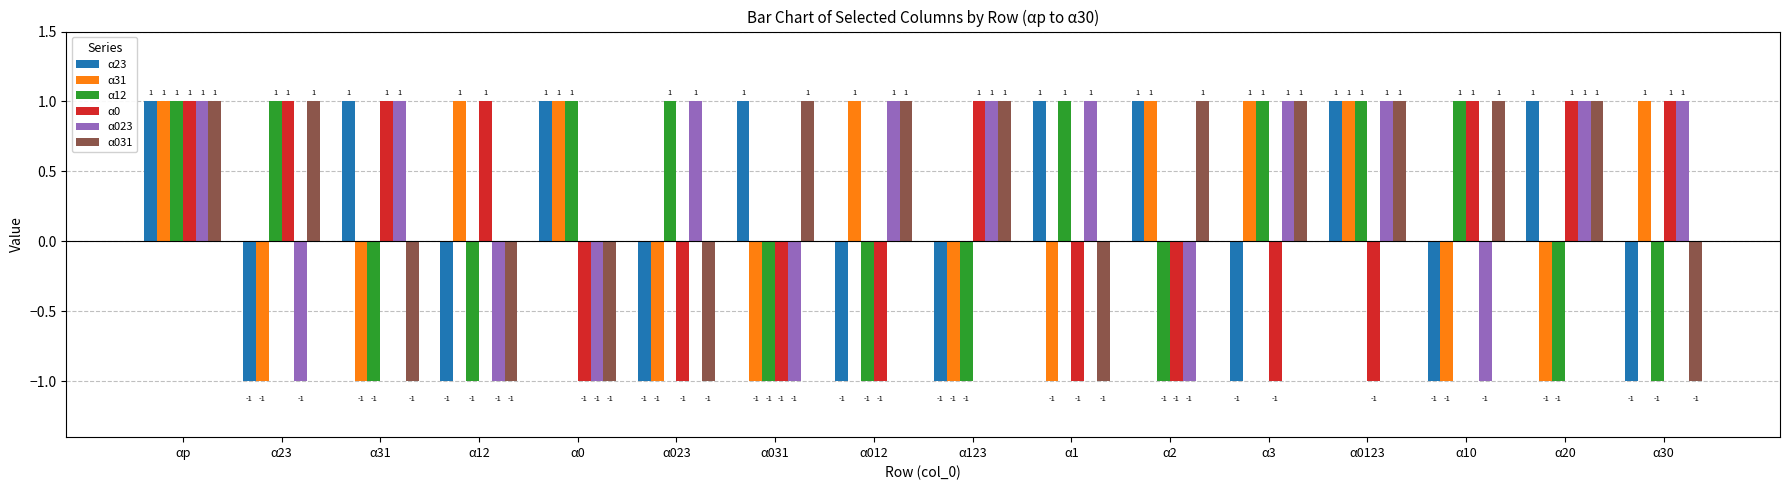

At which category is the sum across all series the highest?

αp